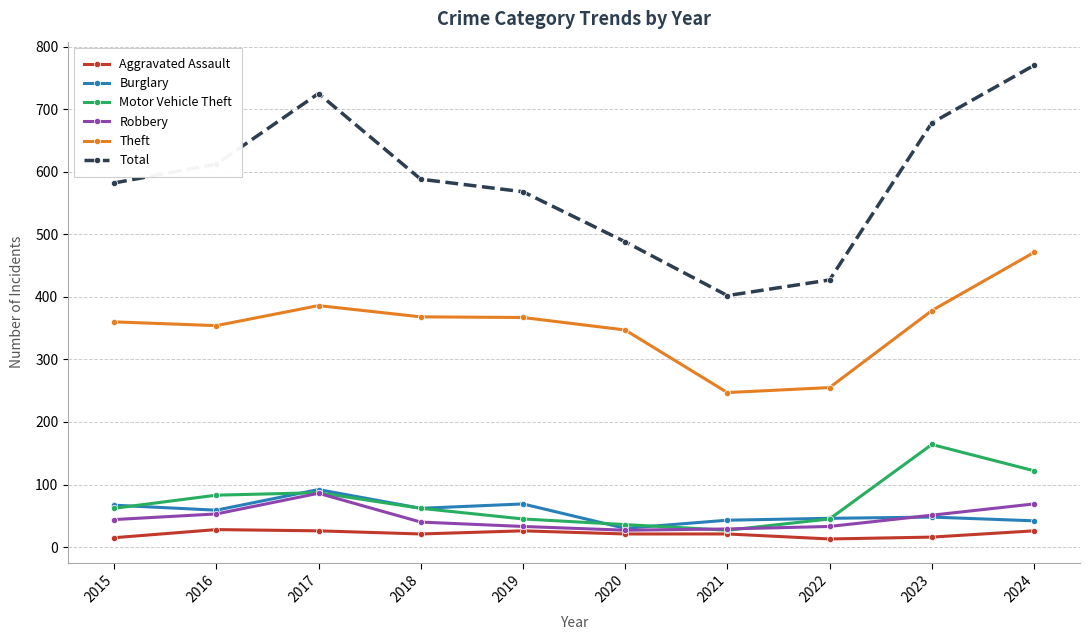

In Robbery, how many points are lower than both neighbors (excluding endpoints)?

1